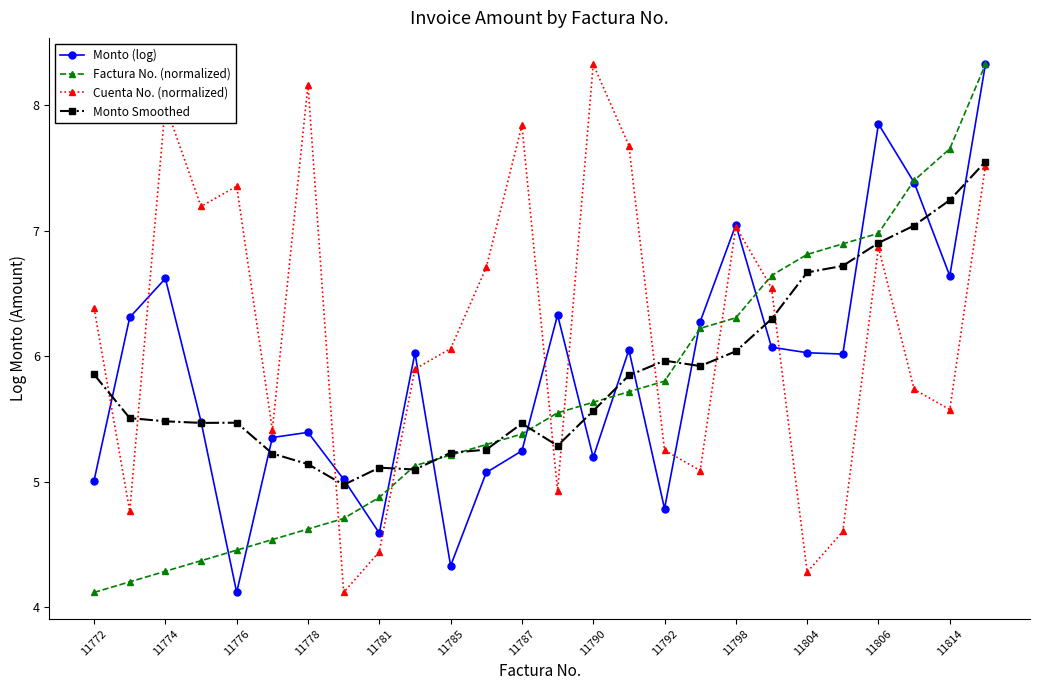

What is the sum of all Monto (log) values?

152.6